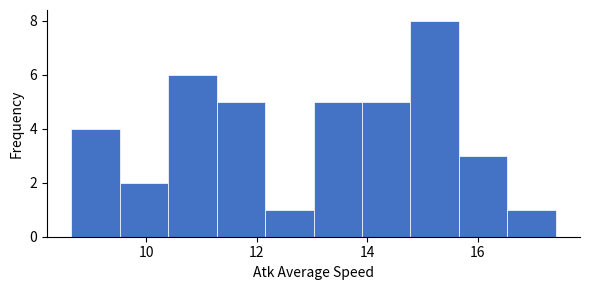

What is the height of the bar covering 10.4 to 11.2 on the x-axis? Neither the bar edges nor the heights are printed on the chart, so give them approximately, as read against the axes.

6